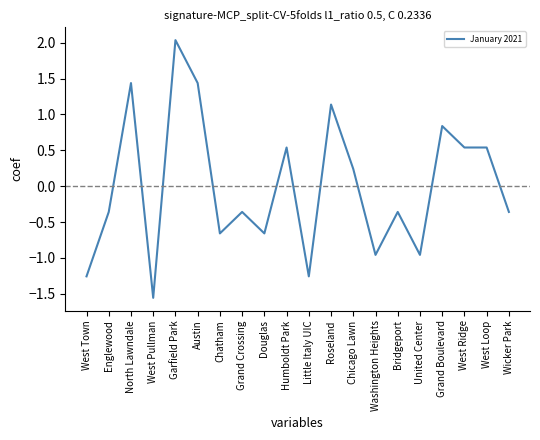

How many series are shown in this chart?

1